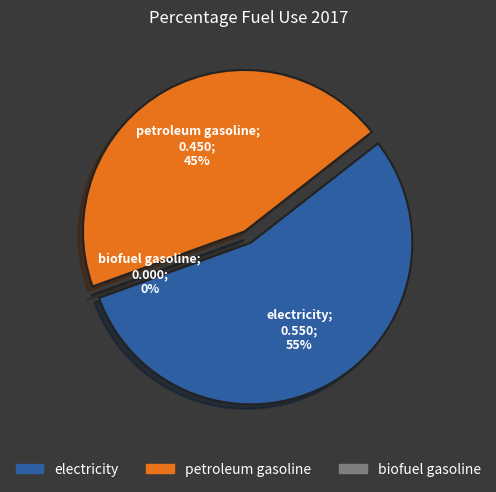

Rank the categories by value from lowest to highest.

biofuel gasoline, petroleum gasoline, electricity